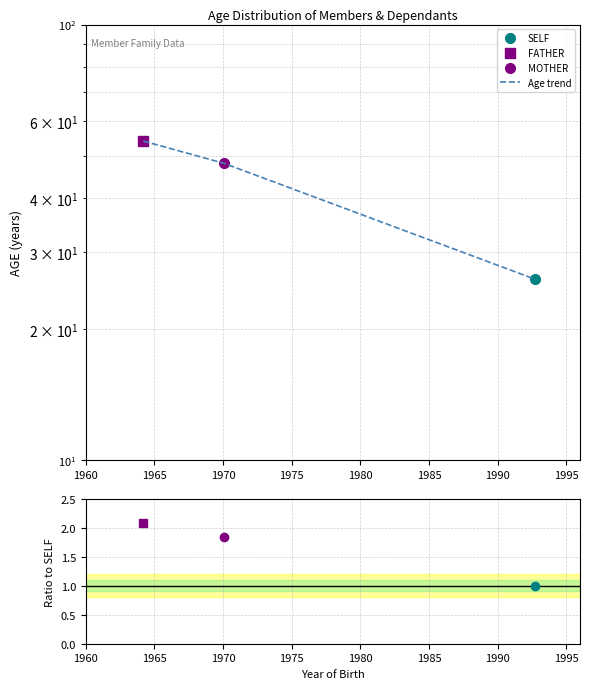

The value at 1965 is 64. True or false?

False